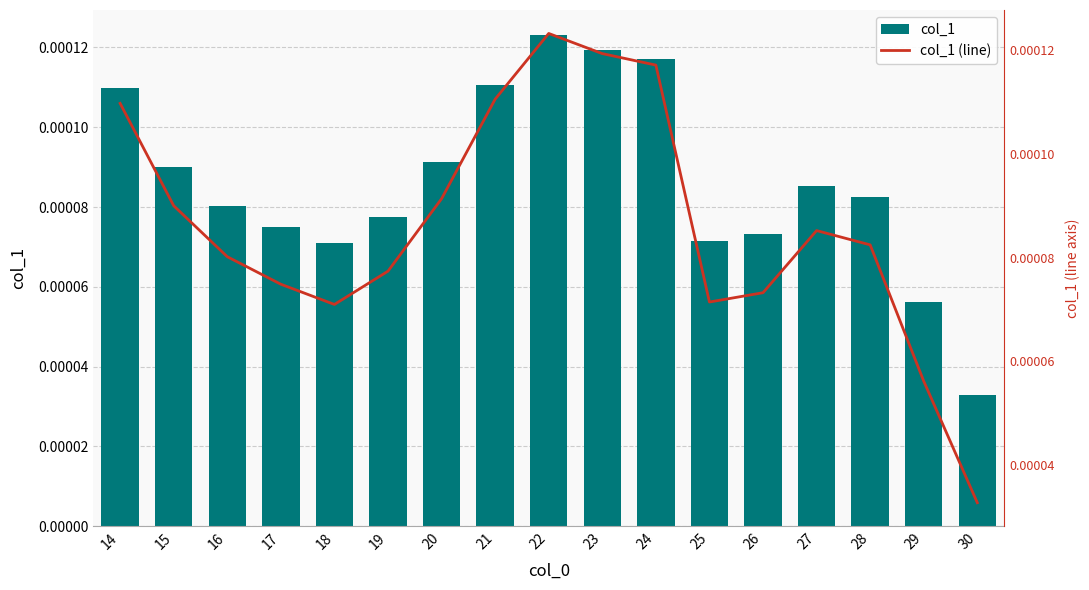

Which has a higher value, 14 or 20?

14